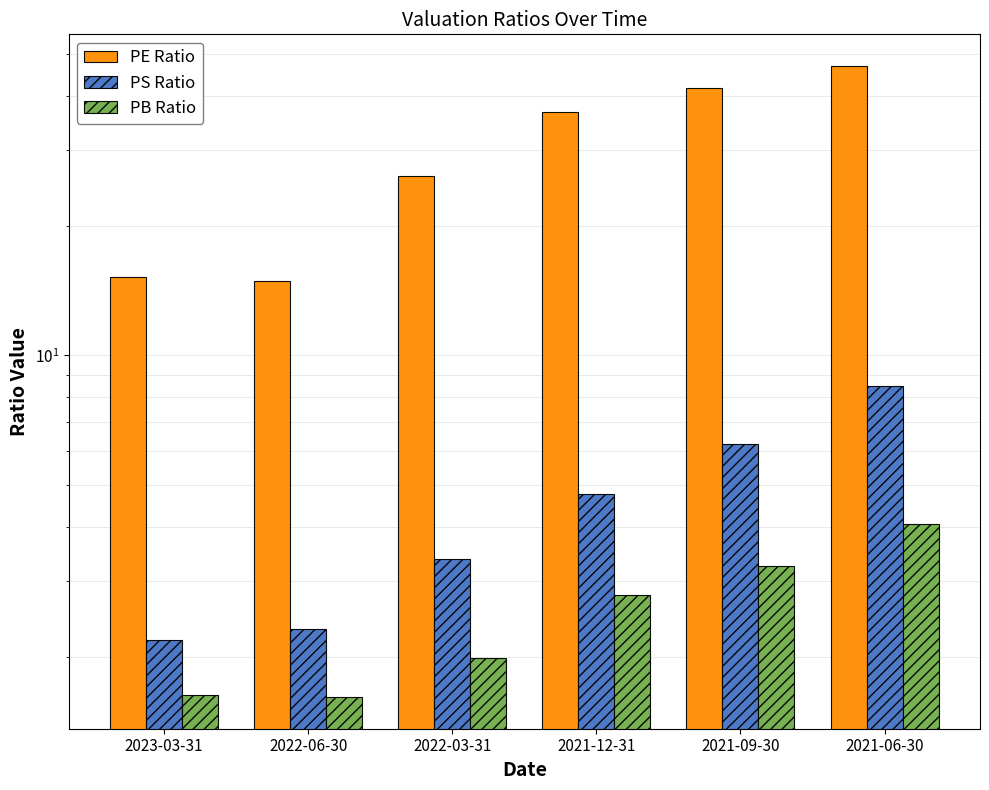

Is it true that PB Ratio equals 1.6 at 2022-06-30?

True